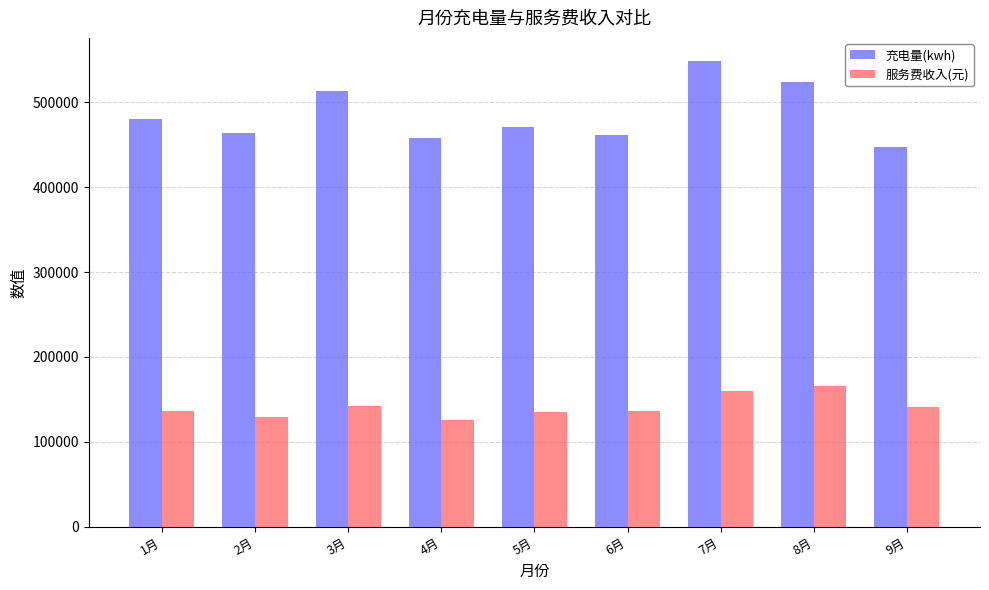

Rank the series by their average value, from highest to lowest.

充电量(kwh), 服务费收入(元)